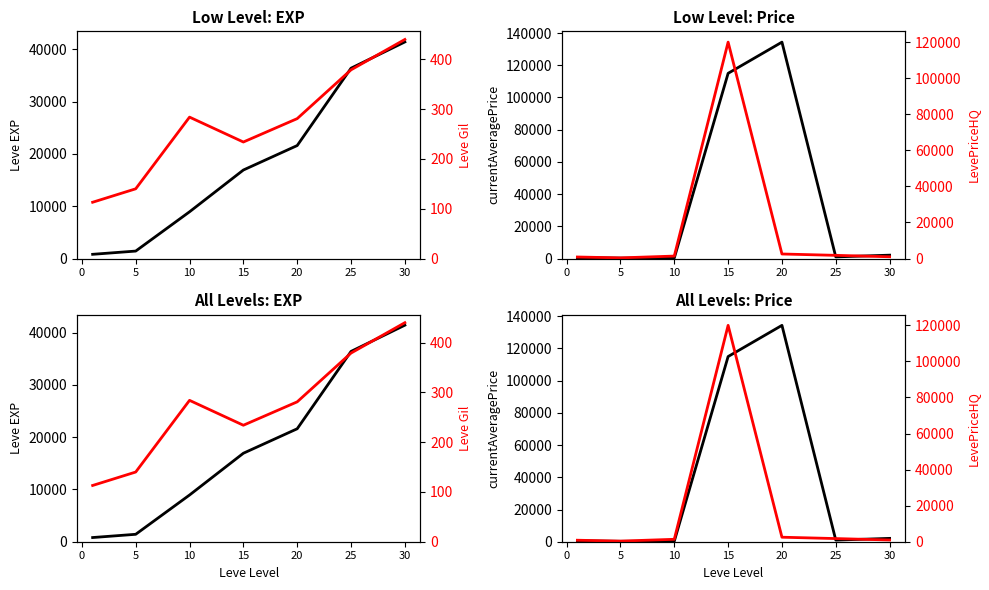

Is this an area chart (filled region under the line)?

No